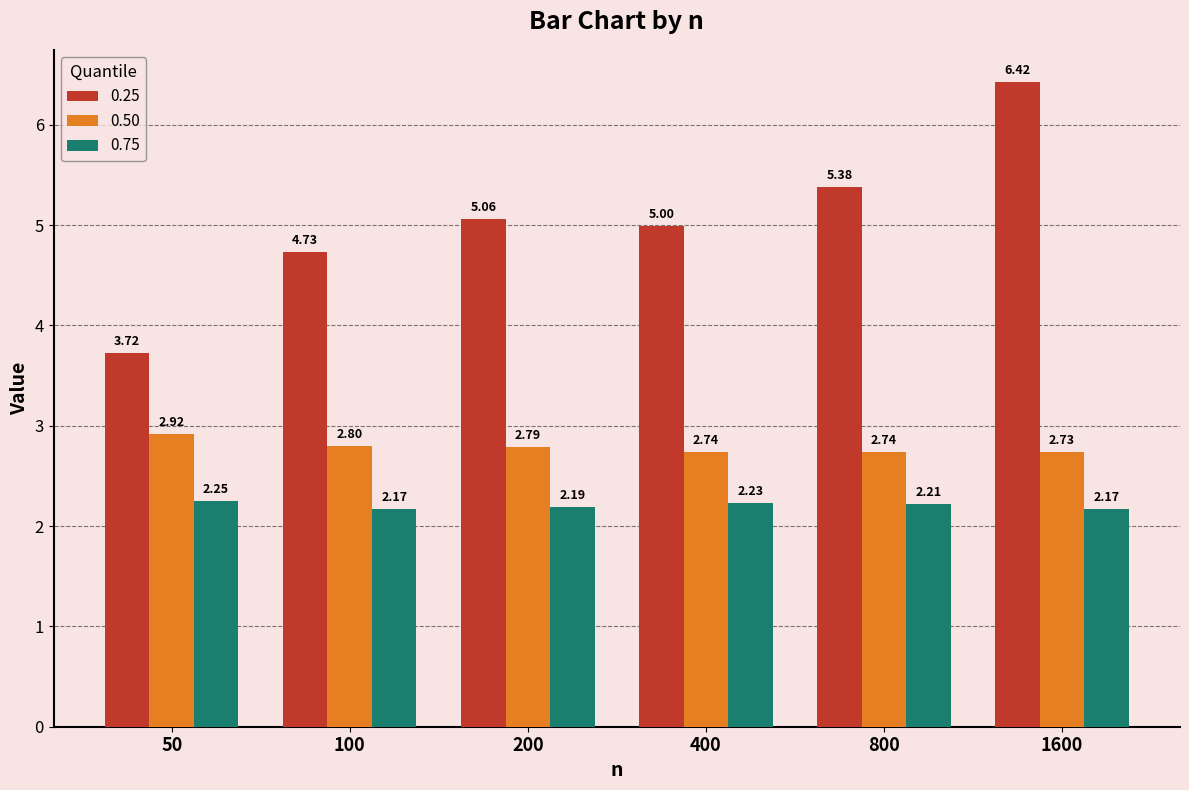

At which category is the sum across all series the highest?

1600